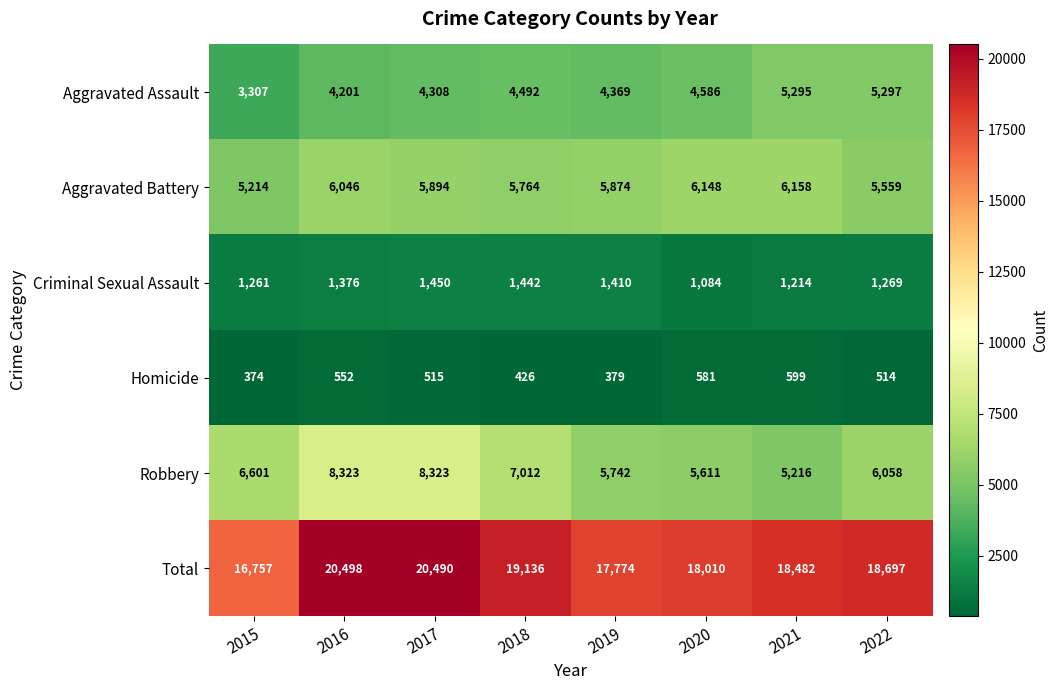

Is the value of Aggravated Assault at 2019 greater than the value of Total at 2017?

No